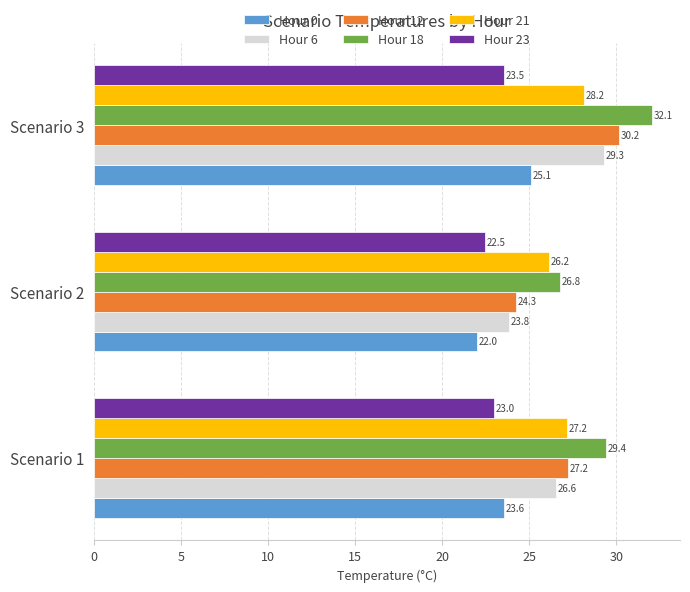

The Hour 21 series shows 26.2 at Scenario 2. True or false?

True